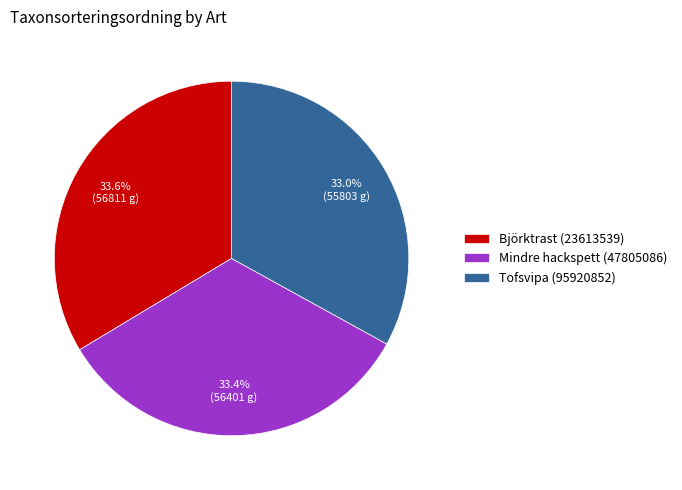

Count the number of slices in the pie.

3